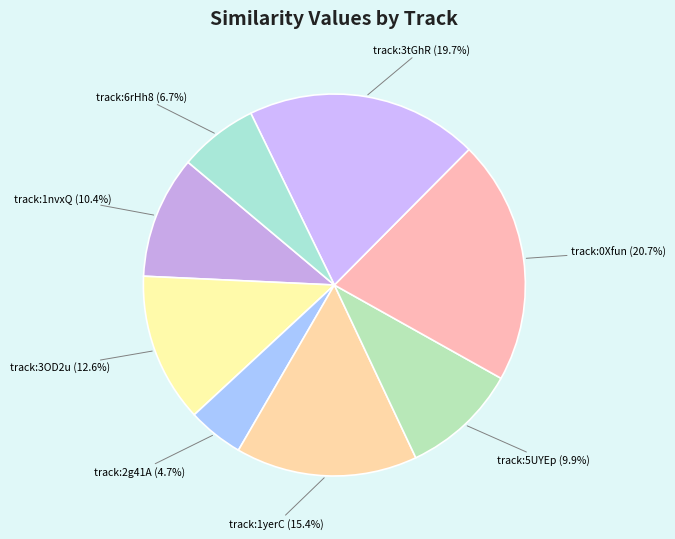

Count the number of slices in the pie.

8